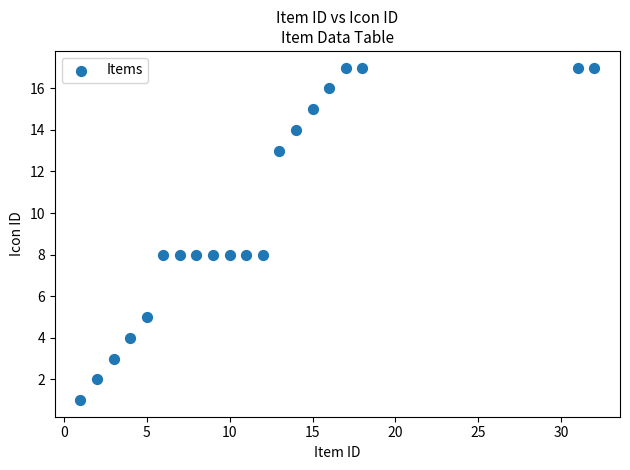

What is the range of X values (max minus min)?

31